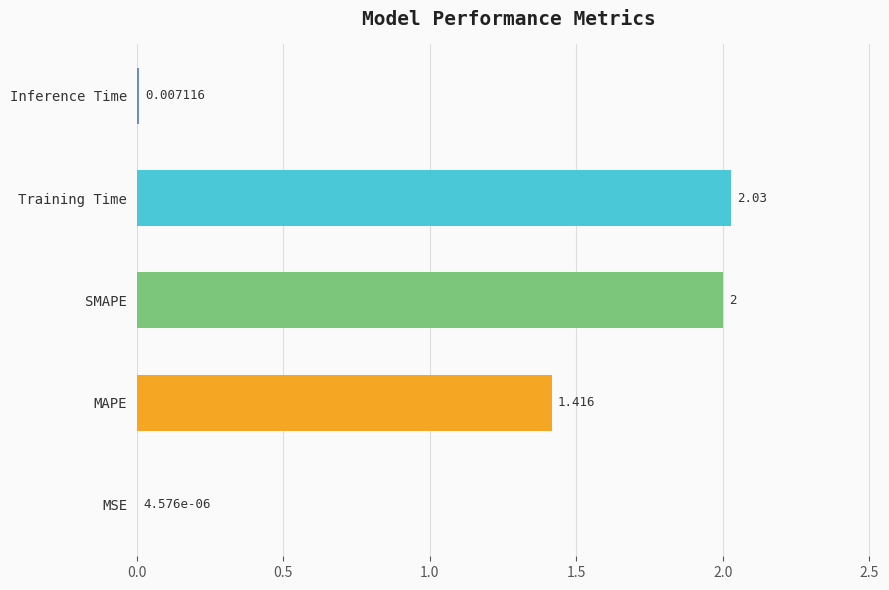

At which label is the value closest to 1?

MAPE